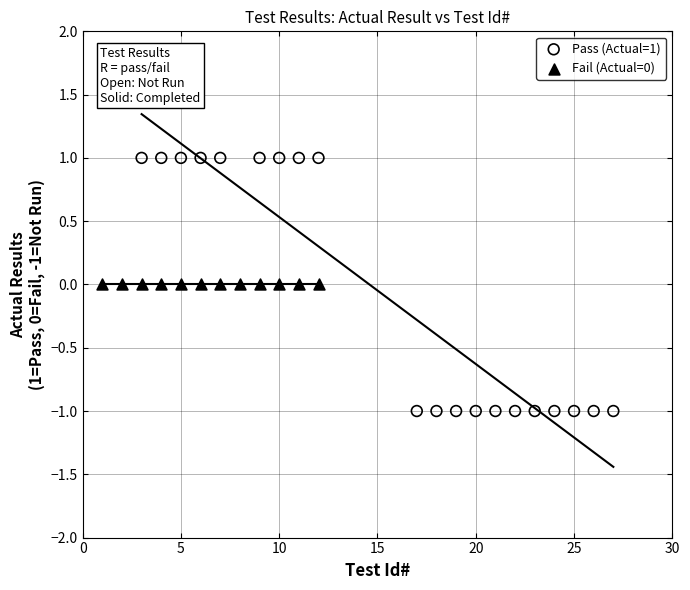

Which series contains the lowest Y value?

Pass (Actual=1)